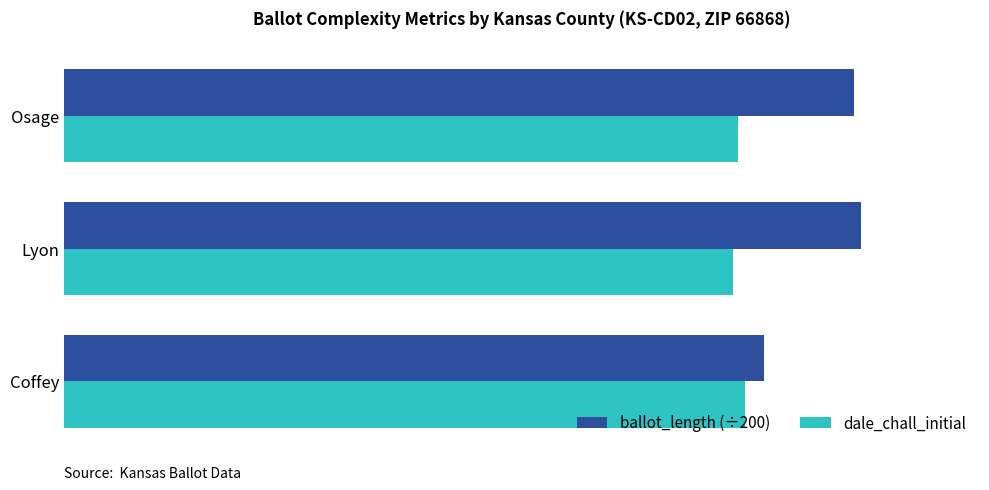

What is the value of the ballot_length (÷200) bar at the 1st from the left?

11.8